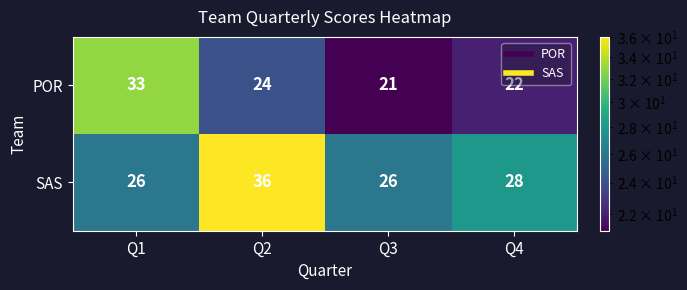

Which category has the lowest value across all series?

Q3